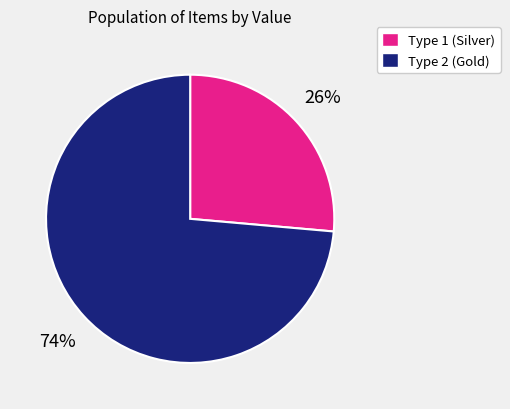

Is there any slice that represents more than half of the pie?

Yes